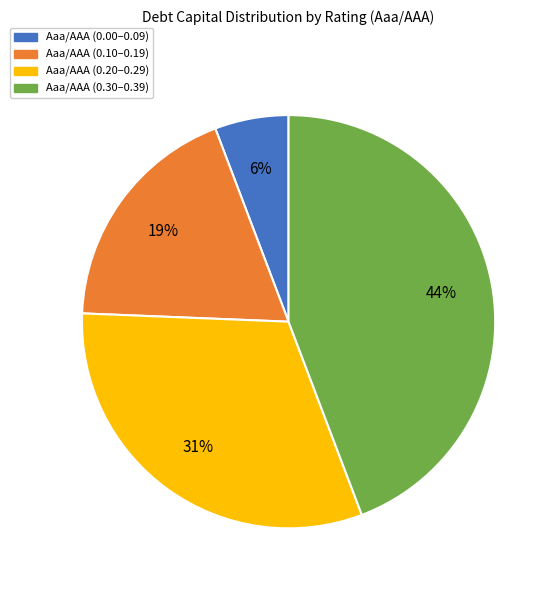

To the nearest percent, what is the difference between the largest and smallest slice percentages?

38%